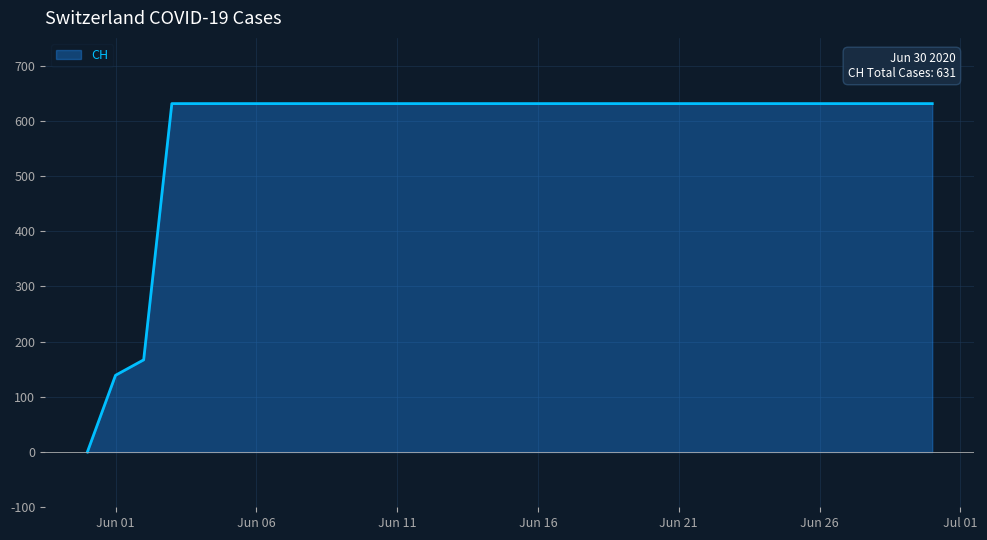

What is the greatest value displayed?

631